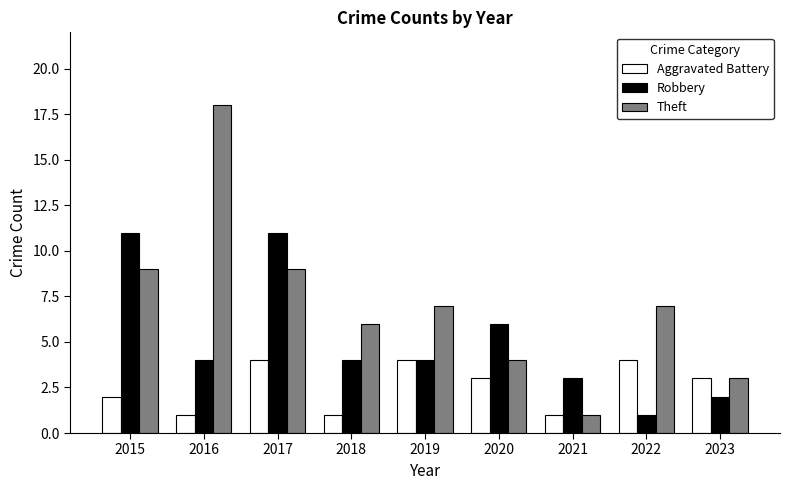

What value does the Theft series have at 2016?

18